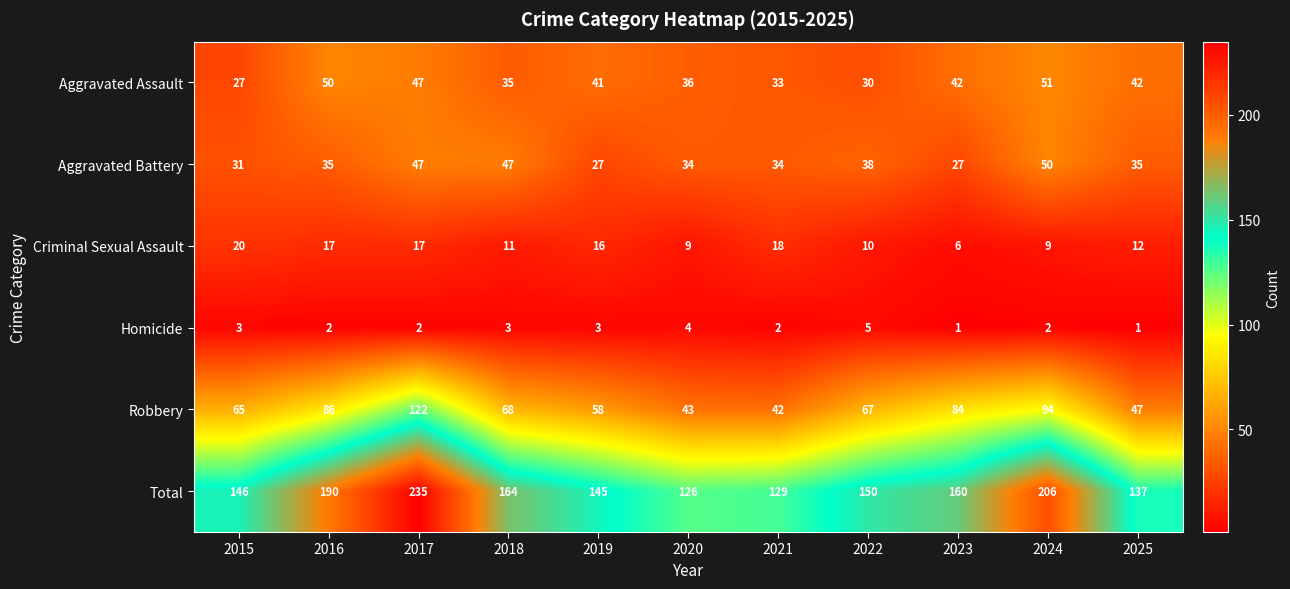

At which label is Aggravated Assault closest to 39?

2019